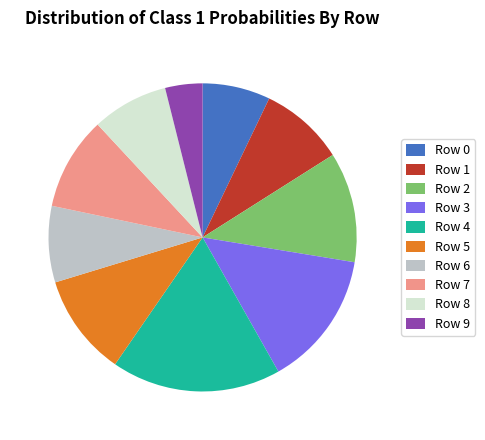

Count the number of slices in the pie.

10